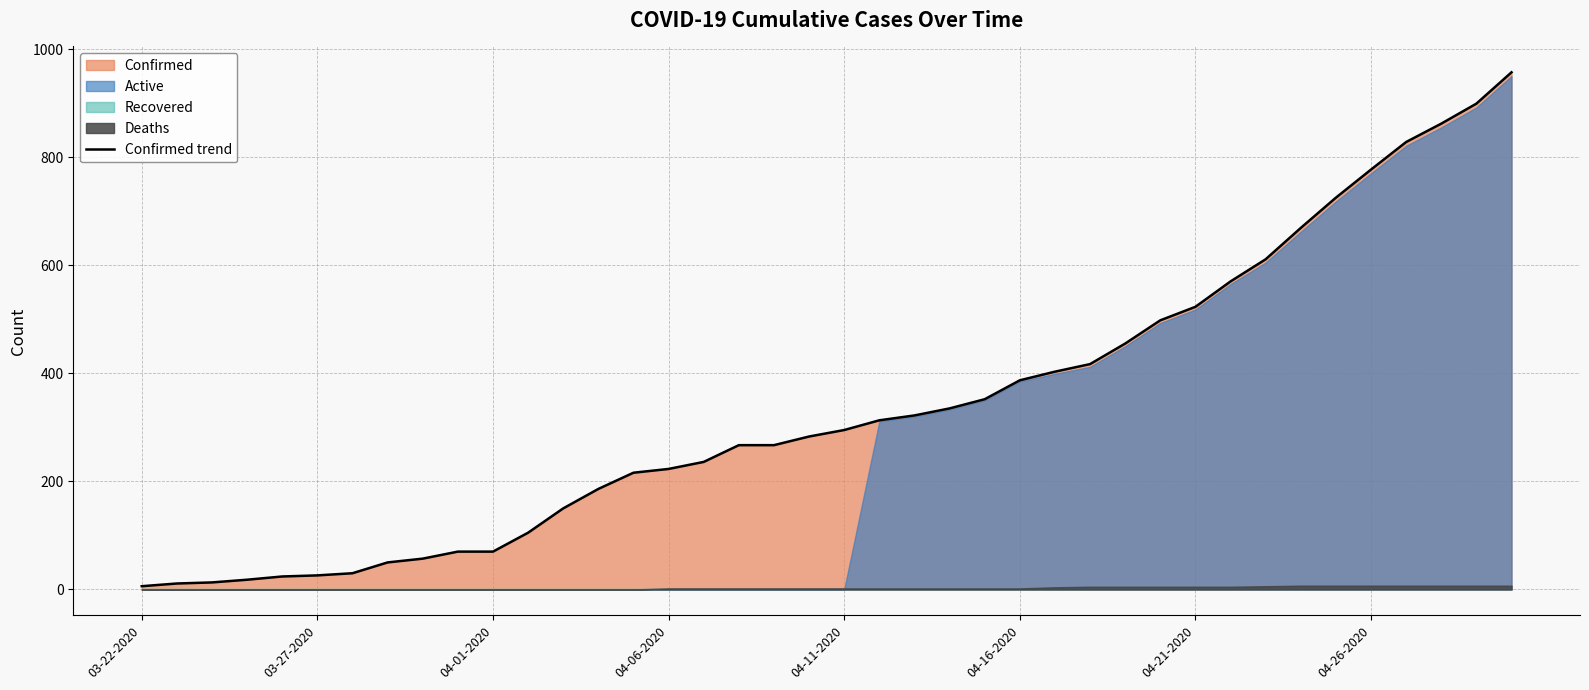

Does the chart display data point markers on the line(s)?

No